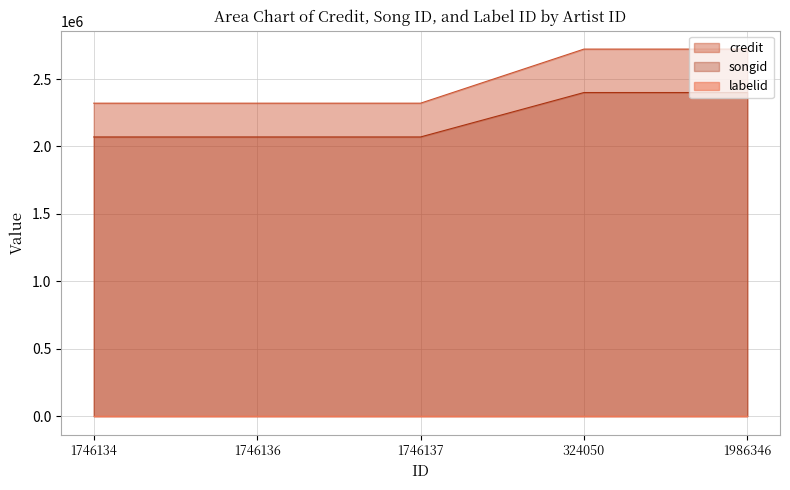

What is the sum of all credit values?

12407476